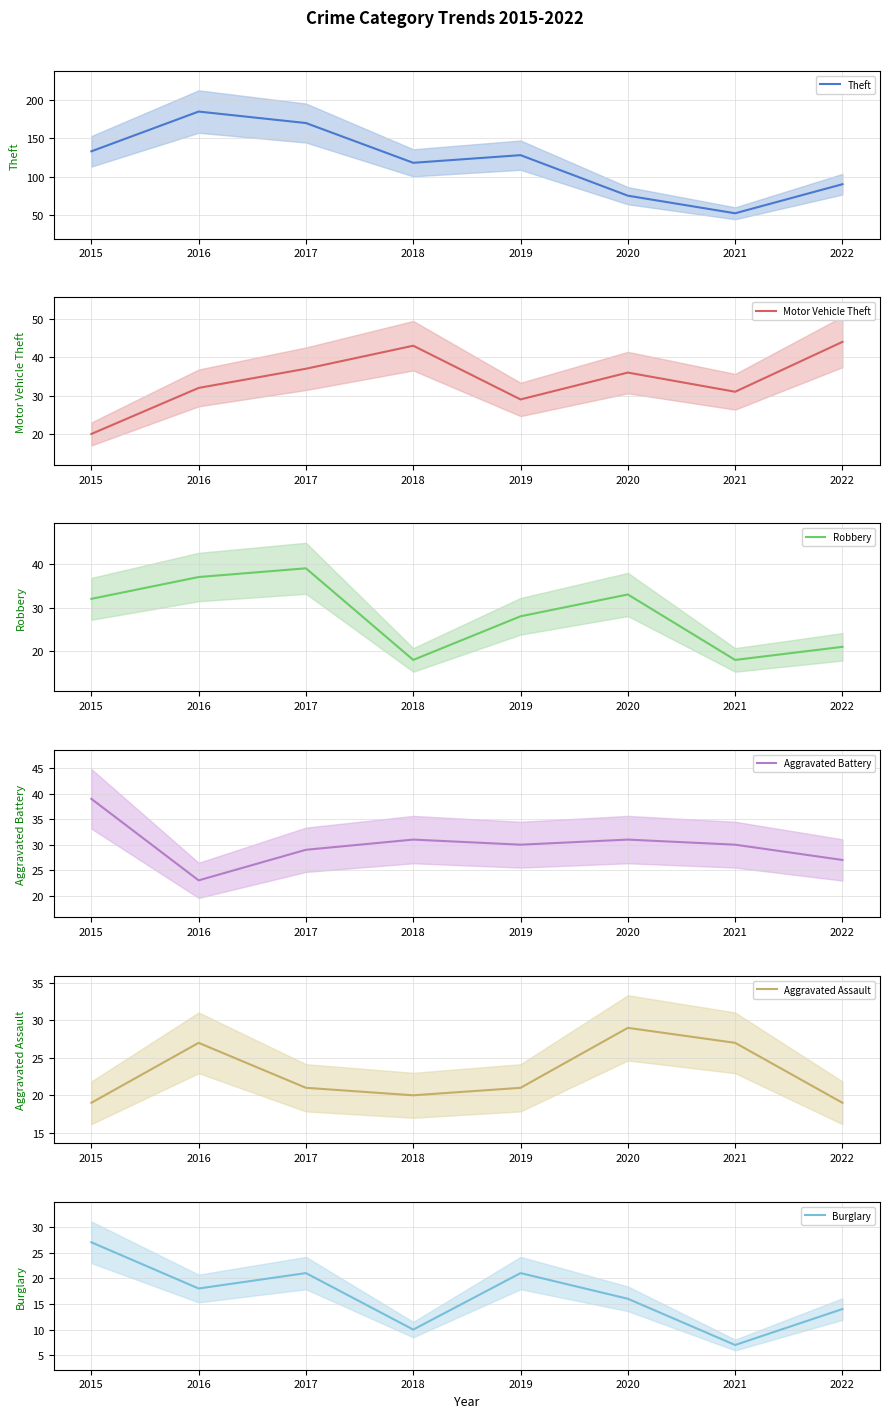

What is the maximum value shown in the chart?

185